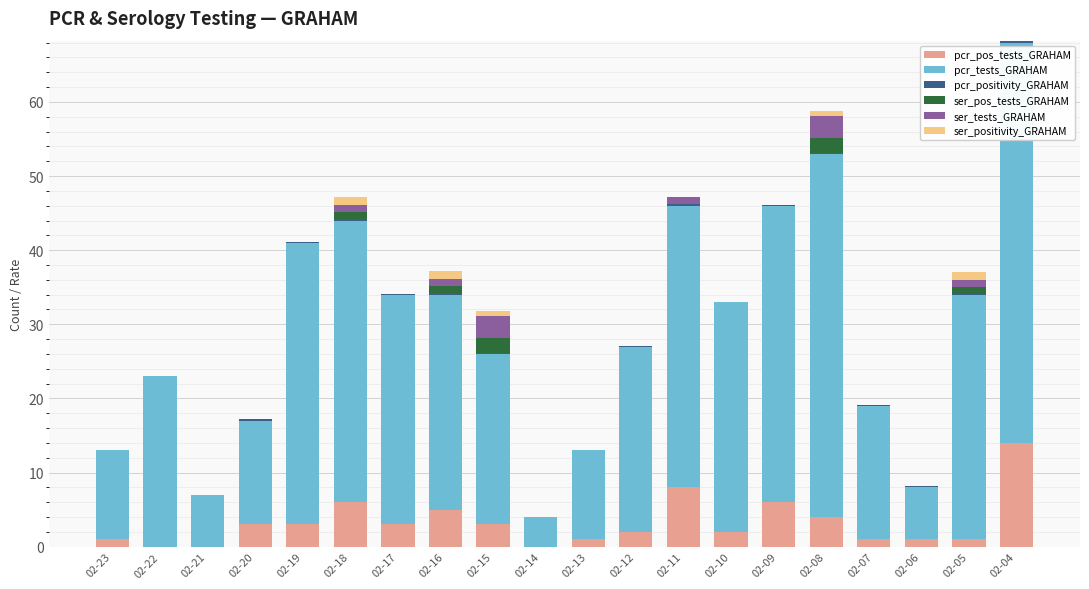

How many series are shown in this chart?

6